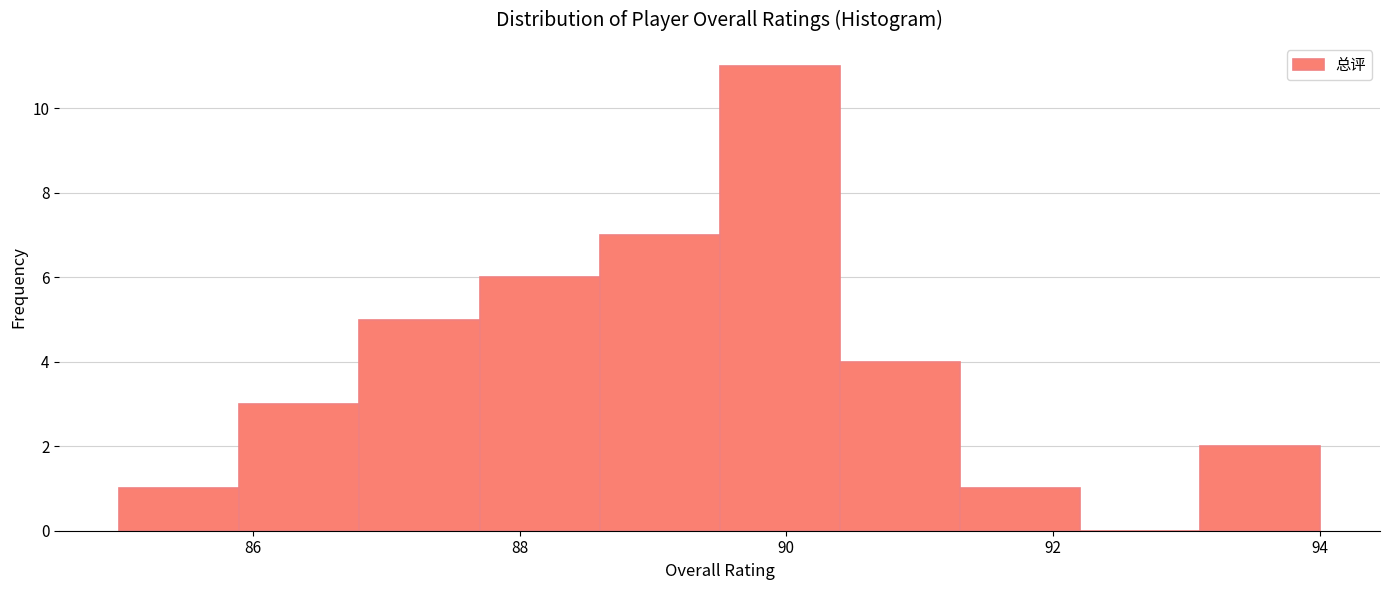

Over which range of the x-axis is the bar tallest?

89.5 to 90.4